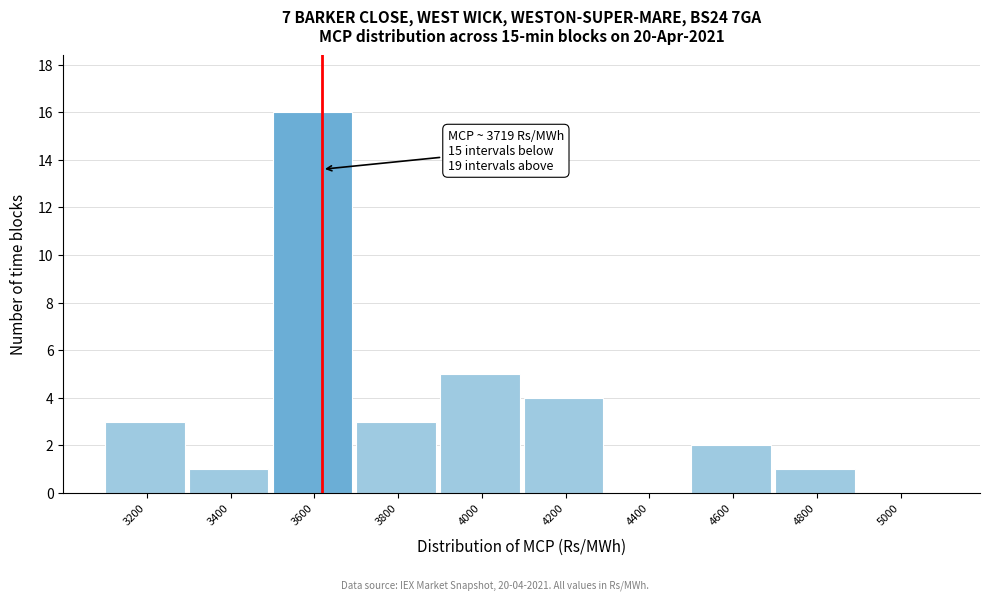

Reading left to right, list all the values displayed in this chart.

3200=3	3400=1	3600=16	3800=3	4000=5	4200=4	4400=0	4600=2	4800=1	5000=0